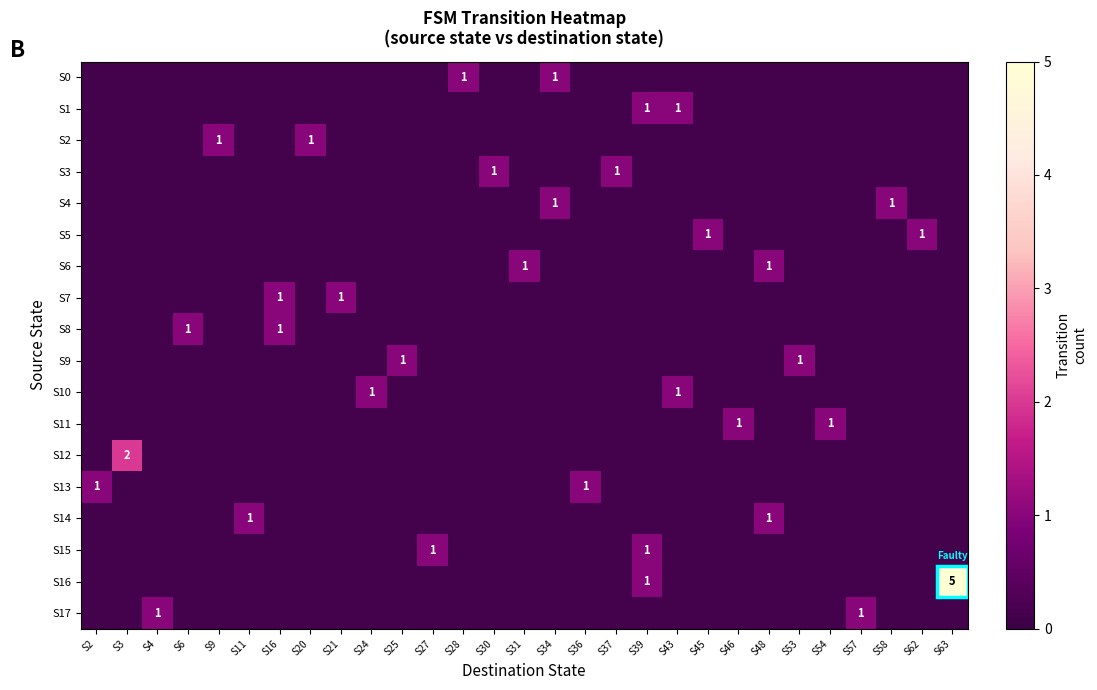

How many data points does each series have?

29